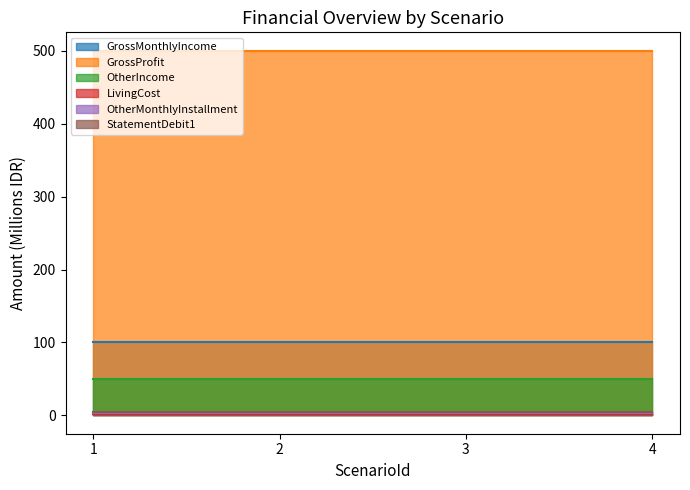

What is the difference between the highest and lowest values at 3?

498.0